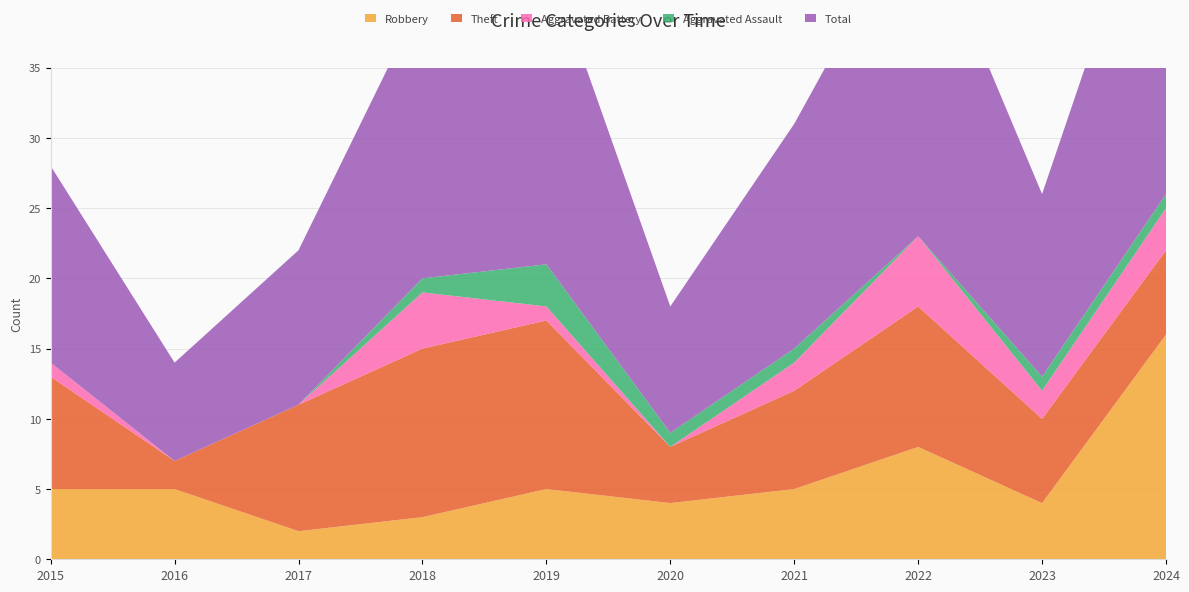

Reading left to right, what are all the values shown in this chart?

Robbery: 2015=5	2016=5	2017=2	2018=3	2019=5	2020=4	2021=5	2022=8	2023=4	2024=16
Theft: 2015=8	2016=2	2017=9	2018=12	2019=12	2020=4	2021=7	2022=10	2023=6	2024=6
Aggravated Battery: 2015=1	2016=0	2017=0	2018=4	2019=1	2020=0	2021=2	2022=5	2023=2	2024=3
Aggravated Assault: 2015=0	2016=0	2017=0	2018=1	2019=3	2020=1	2021=1	2022=0	2023=1	2024=1
Total: 2015=14	2016=7	2017=11	2018=20	2019=22	2020=9	2021=16	2022=24	2023=13	2024=26